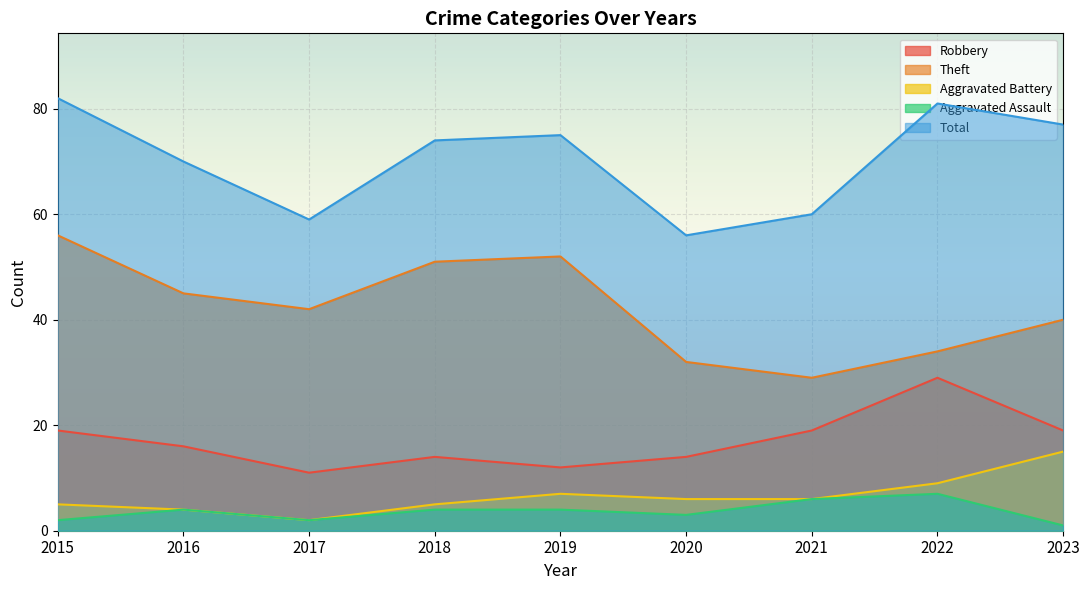

The Total series shows 140 at 2022. True or false?

False